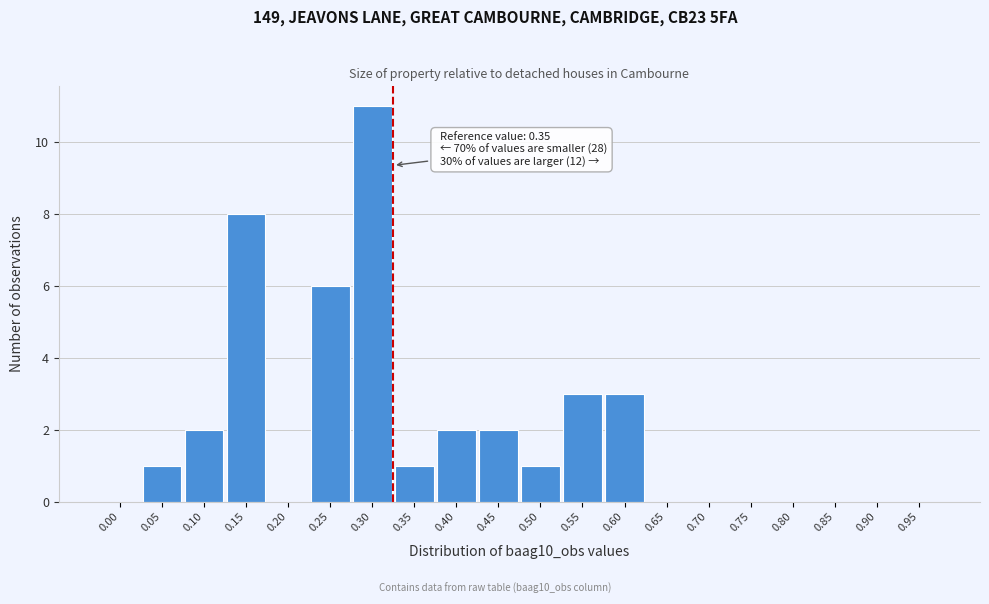

Reading left to right, extract all data points from this chart.

0.00=0	0.05=1	0.10=2	0.15=8	0.20=0	0.25=6	0.30=11	0.35=1	0.40=2	0.45=2	0.50=1	0.55=3	0.60=3	0.65=0	0.70=0	0.75=0	0.80=0	0.85=0	0.90=0	0.95=0